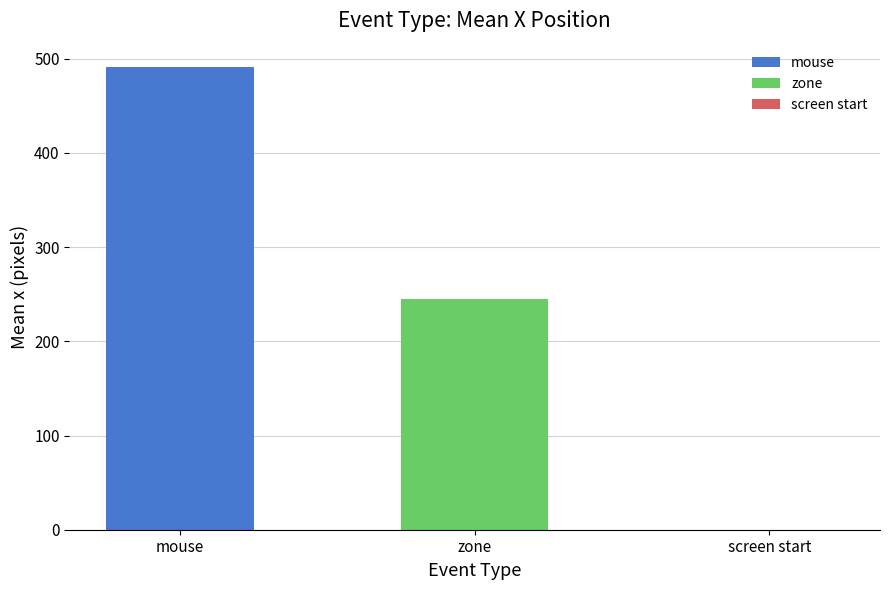

Reading left to right, extract all data points from this chart.

491.4	244.4	0.0